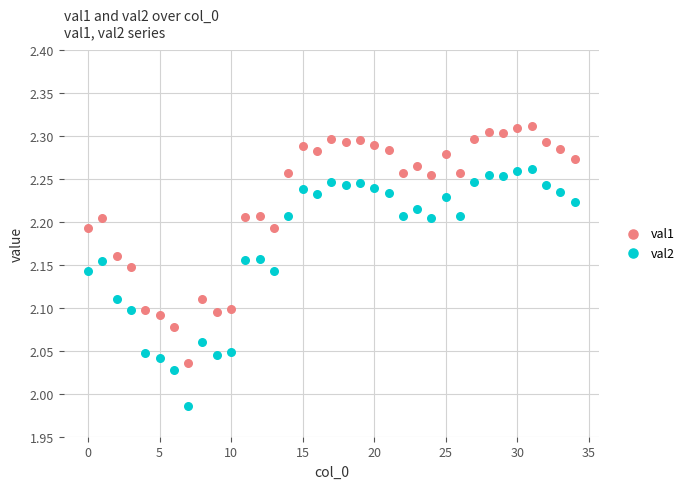

Across all data points, what is the range of Y values (max minus min)?

0.3